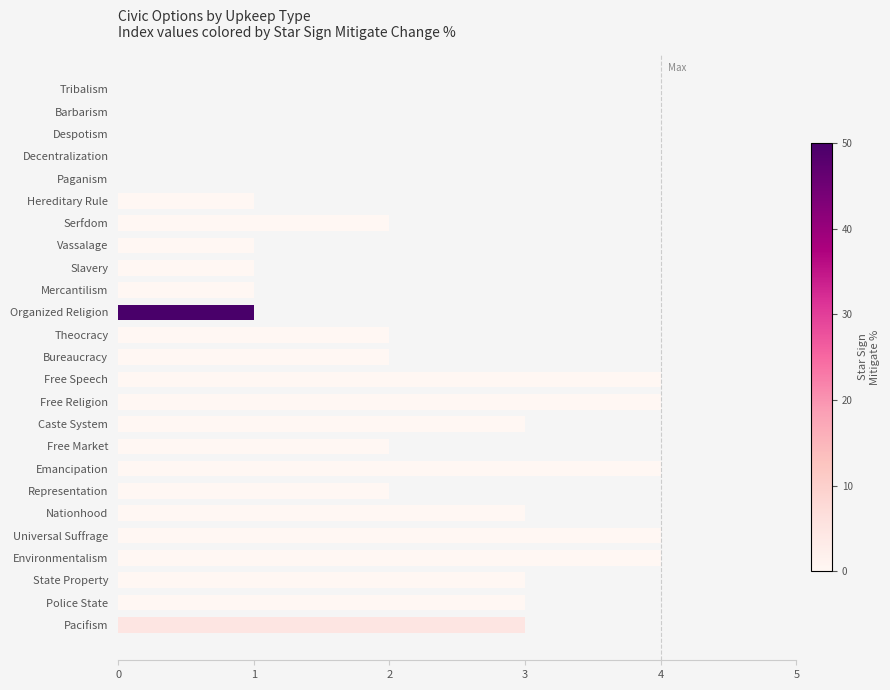

Read the value at Universal Suffrage.

4